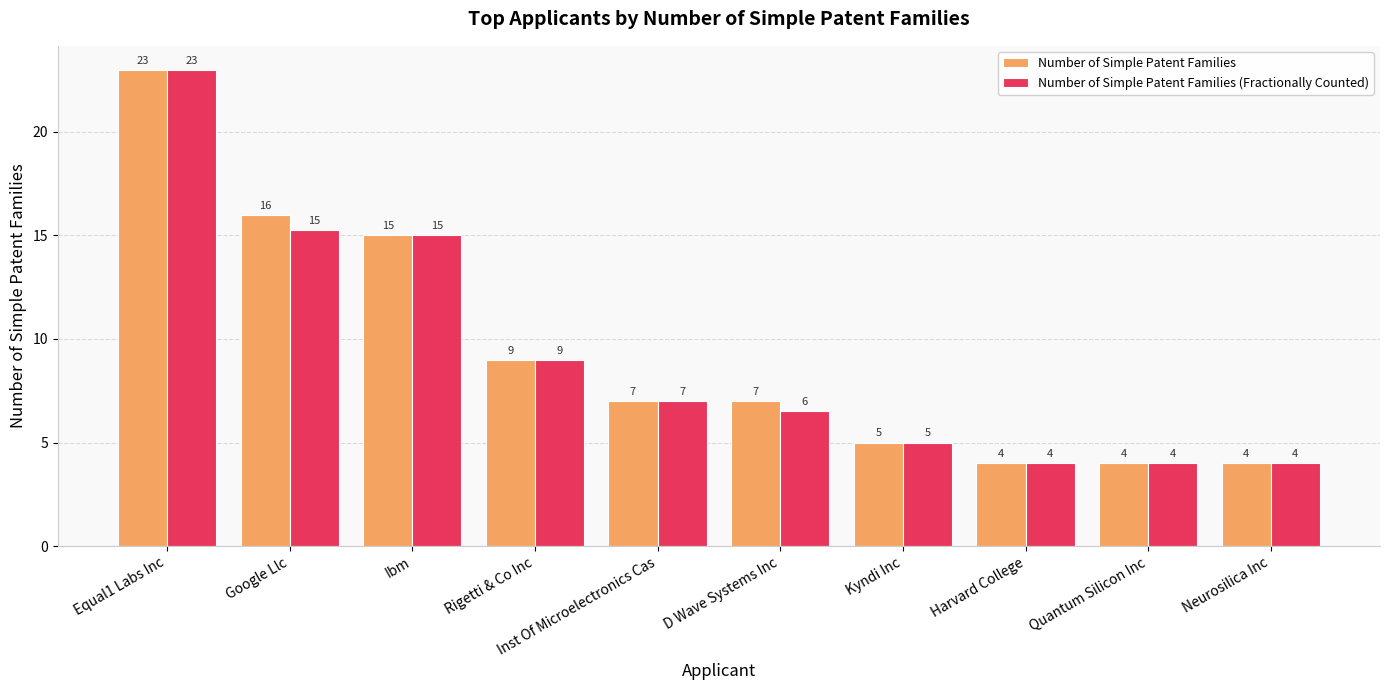

Where does the Number of Simple Patent Families series first go above 7?

Equal1 Labs Inc